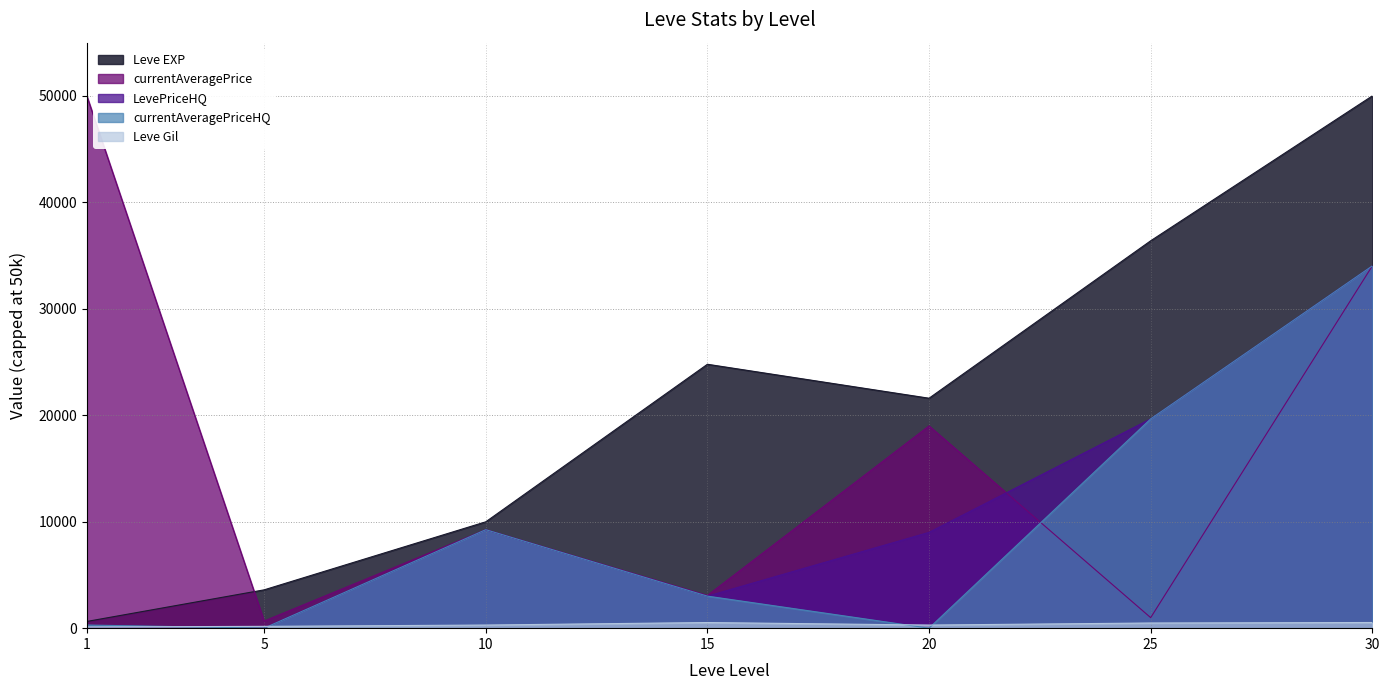

Where is the first local maximum for LevePriceHQ?

10